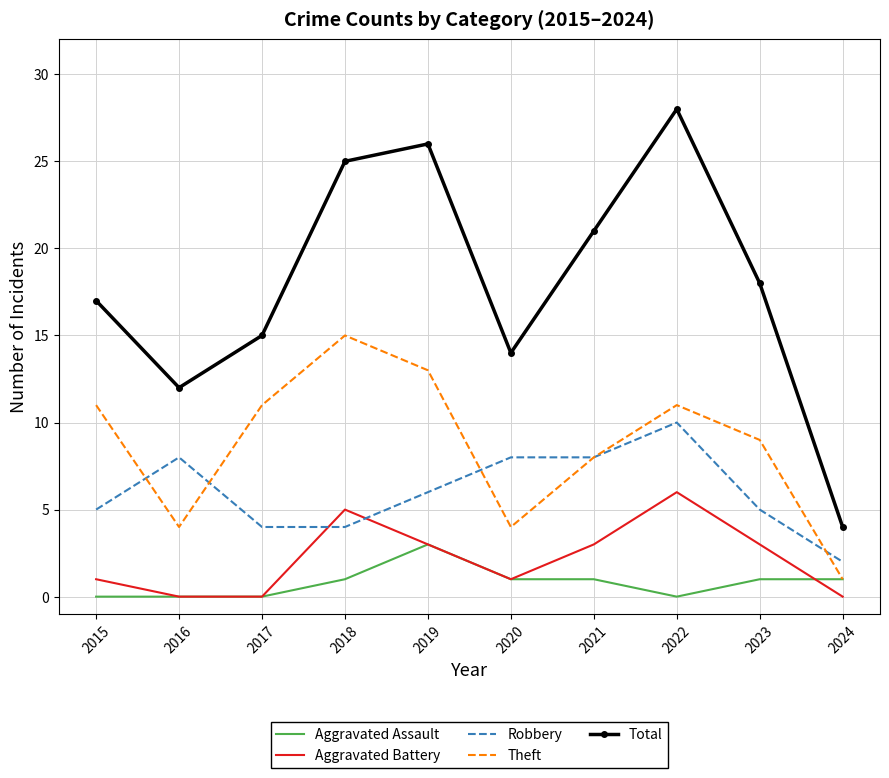

What is the sum of all Aggravated Assault values?

8